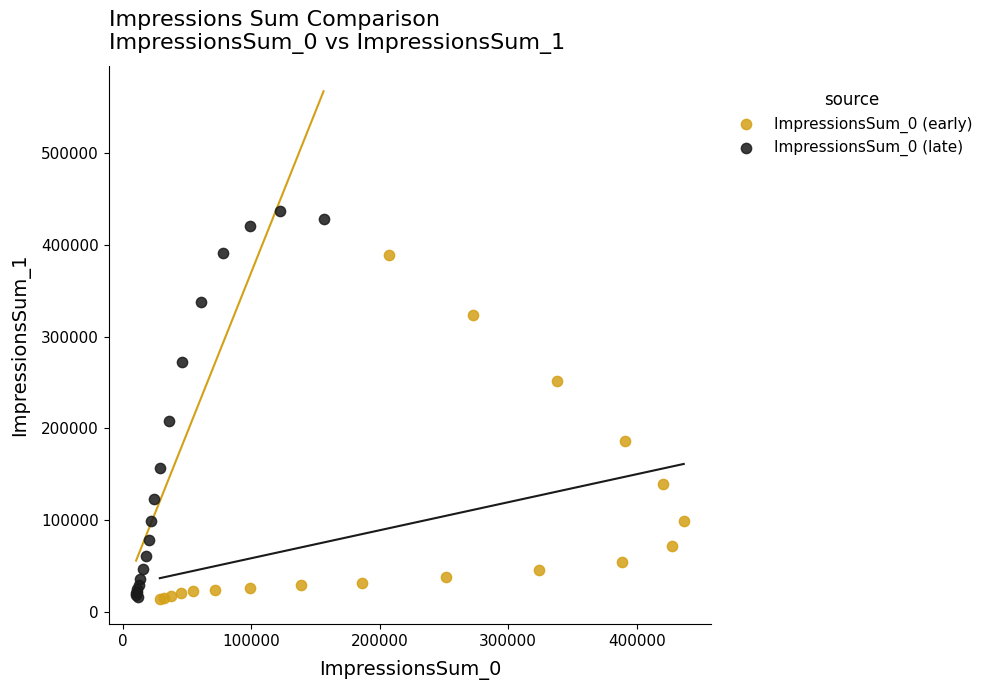

Which series has the largest Y range (max minus min)?

ImpressionsSum_0 (late)